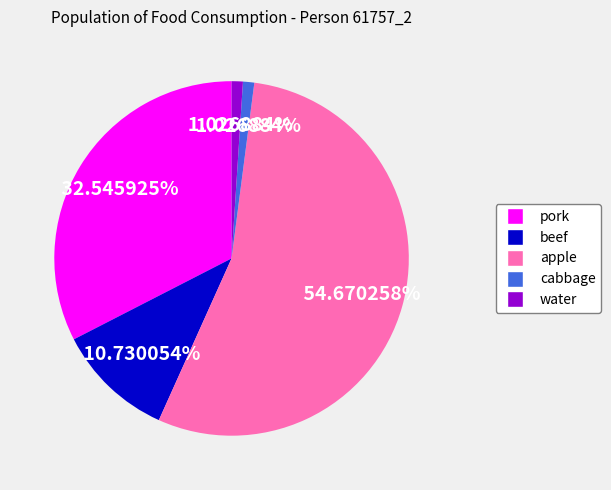

Does any single category account for the majority?

Yes